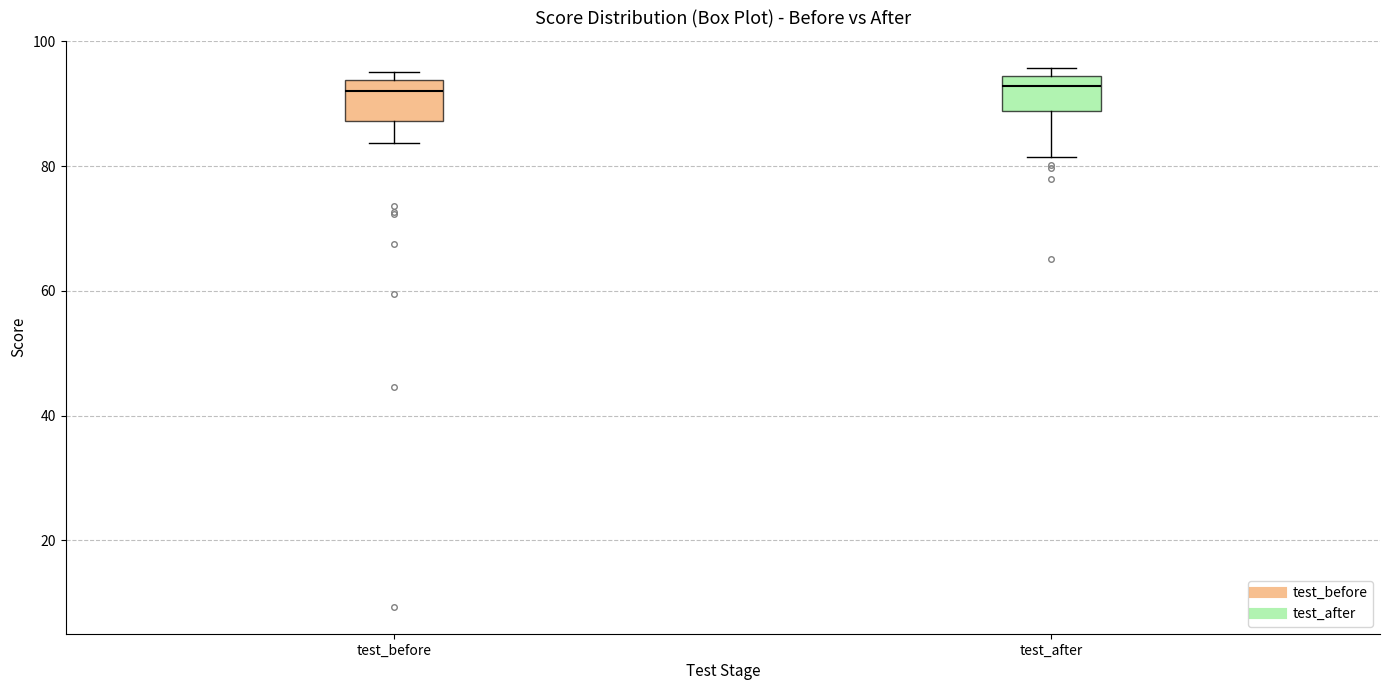

Reading left to right, read every box against the y-axis: the position of its median line, the range the box covers, and the ends of its whiskers. The values are not printed on the chart, so give them approximately, as read against the axis.

test_before: median 92, box 88 to 94, whiskers 84 to 96
test_after: median 92, box 88 to 94, whiskers 82 to 96